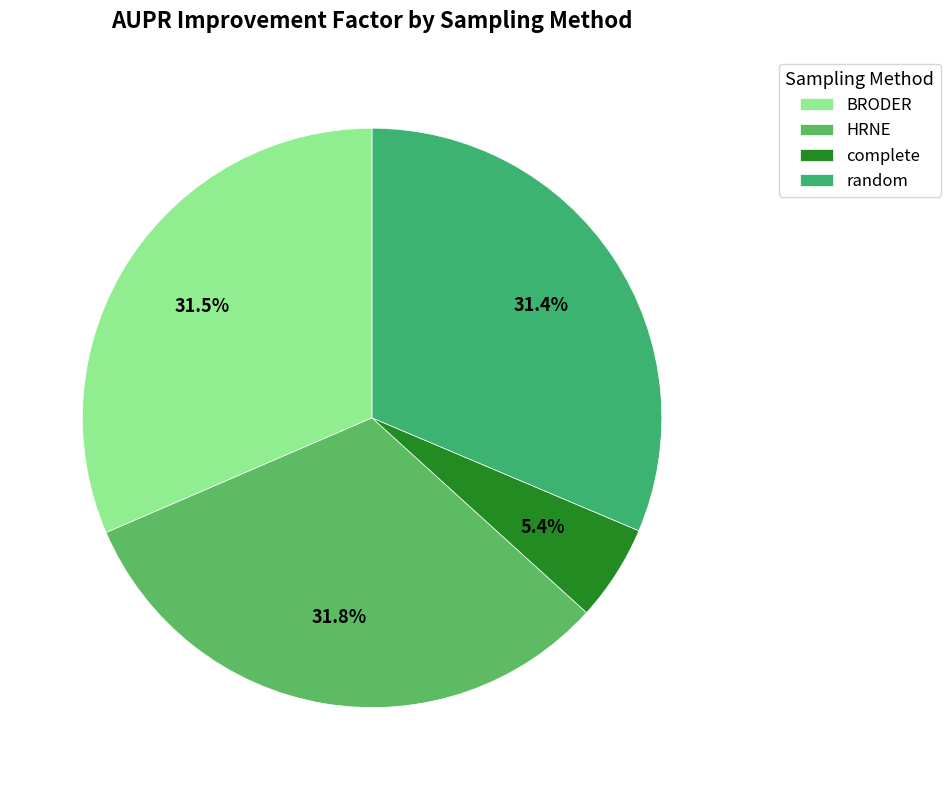

What is the total percentage of BRODER and complete?

36.8%